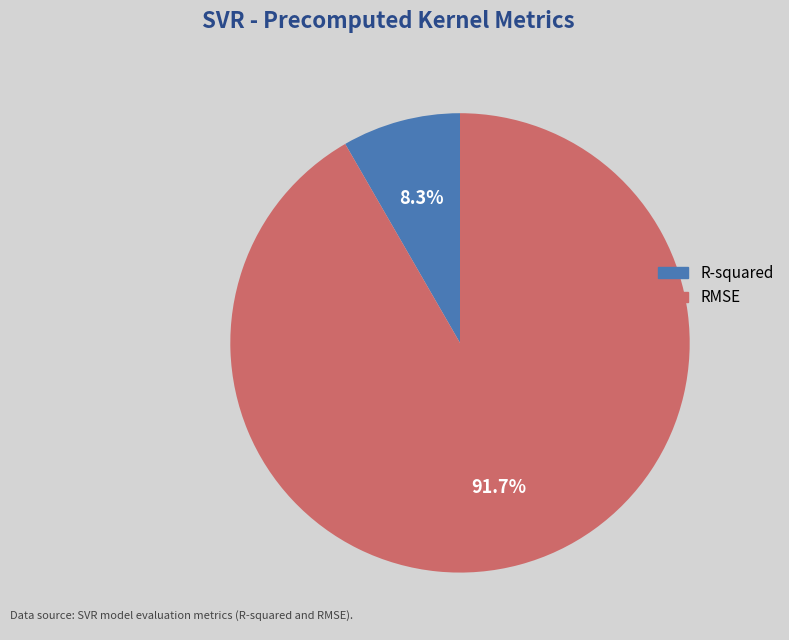

Rank the categories by value from highest to lowest.

RMSE, R-squared